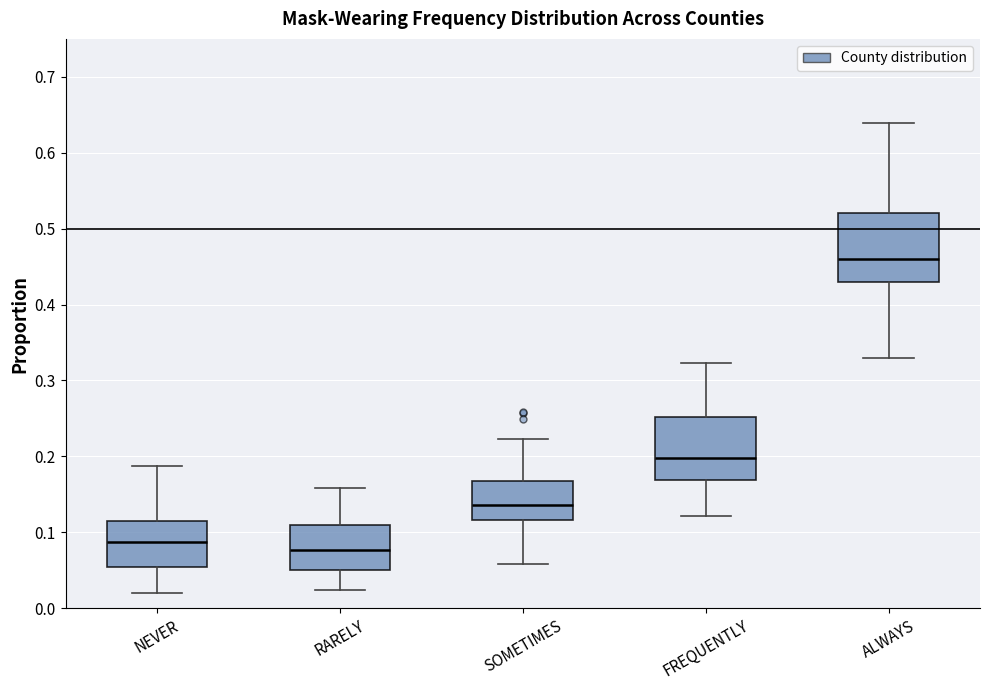

Reading left to right, read every box against the y-axis: the position of its median line, the range the box covers, and the ends of its whiskers. The values are not printed on the chart, so give them approximately, as read against the axis.

NEVER: median 0.09, box 0.05 to 0.11, whiskers 0.02 to 0.19
RARELY: median 0.08, box 0.05 to 0.11, whiskers 0.02 to 0.16
SOMETIMES: median 0.14, box 0.12 to 0.17, whiskers 0.06 to 0.22
FREQUENTLY: median 0.20, box 0.17 to 0.25, whiskers 0.12 to 0.32
ALWAYS: median 0.46, box 0.43 to 0.52, whiskers 0.33 to 0.64